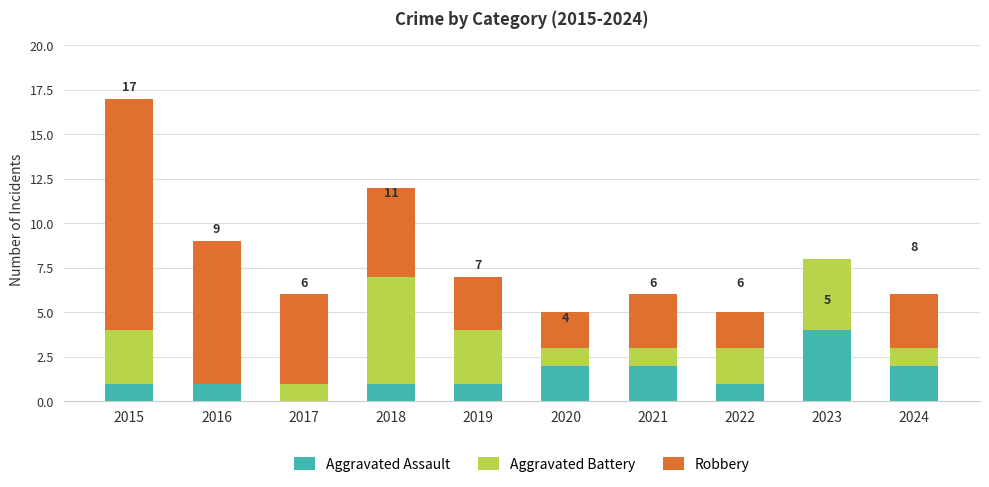

What are all the series names shown in the legend?

Aggravated Assault, Aggravated Battery, Robbery